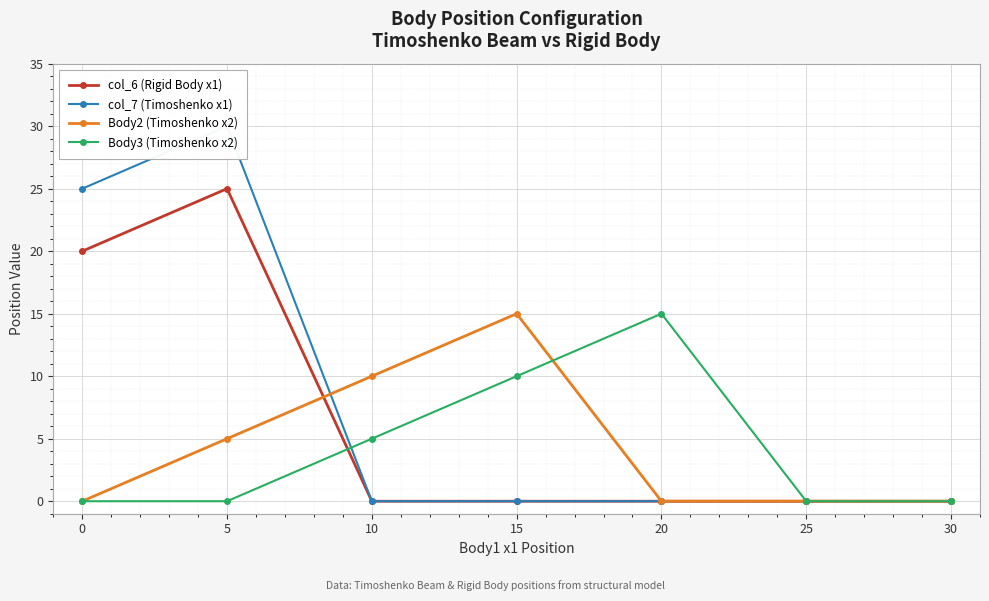

How many series are shown in this chart?

4